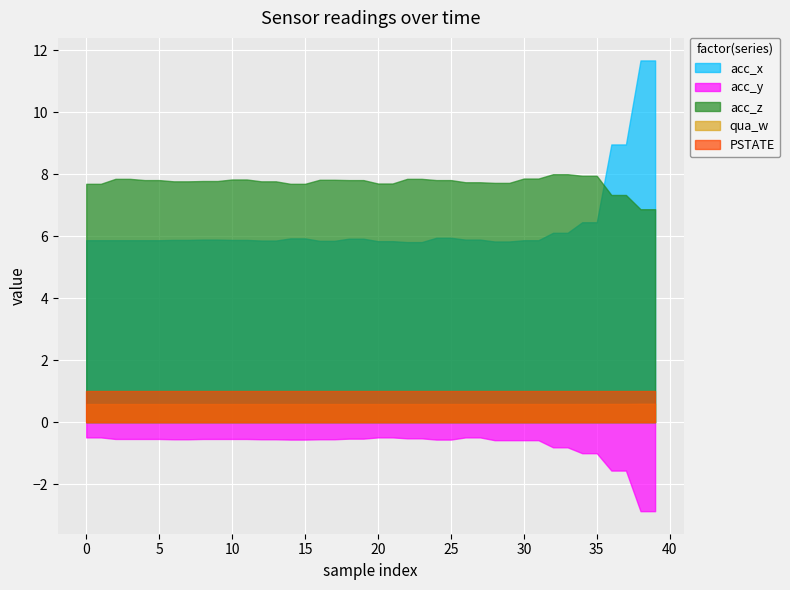

Reading left to right, what are all the values shown in this chart?

acc_x: 0=5.9	1=5.9	2=5.9	3=5.9	4=5.9	5=5.9	6=5.9	7=5.9	8=5.9	9=5.9	10=5.9	11=5.9	12=5.9	13=5.9	14=5.9	15=5.9	16=5.8	17=5.8	18=5.9	19=5.9	20=5.8	21=5.8	22=5.8	23=5.8	24=6.0	25=6.0	26=5.9	27=5.9	28=5.8	29=5.8	30=5.9	31=5.9	32=6.1	33=6.1	34=6.5	35=6.5	36=9.0	37=9.0	38=11.7	39=11.7
acc_y: 0=-0.5	1=-0.5	2=-0.5	3=-0.5	4=-0.5	5=-0.5	6=-0.6	7=-0.6	8=-0.5	9=-0.5	10=-0.5	11=-0.5	12=-0.6	13=-0.6	14=-0.6	15=-0.6	16=-0.6	17=-0.6	18=-0.5	19=-0.5	20=-0.5	21=-0.5	22=-0.5	23=-0.5	24=-0.6	25=-0.6	26=-0.5	27=-0.5	28=-0.6	29=-0.6	30=-0.6	31=-0.6	32=-0.8	33=-0.8	34=-1.0	35=-1.0	36=-1.6	37=-1.6	38=-2.9	39=-2.9
acc_z: 0=7.7	1=7.7	2=7.8	3=7.8	4=7.8	5=7.8	6=7.8	7=7.8	8=7.8	9=7.8	10=7.8	11=7.8	12=7.8	13=7.8	14=7.7	15=7.7	16=7.8	17=7.8	18=7.8	19=7.8	20=7.7	21=7.7	22=7.8	23=7.8	24=7.8	25=7.8	26=7.7	27=7.7	28=7.7	29=7.7	30=7.9	31=7.9	32=8.0	33=8.0	34=8.0	35=8.0	36=7.3	37=7.3	38=6.9	39=6.9
qua_w: 0=0.6	1=0.6	2=0.6	3=0.6	4=0.6	5=0.6	6=0.6	7=0.6	8=0.6	9=0.6	10=0.6	11=0.6	12=0.6	13=0.6	14=0.6	15=0.6	16=0.6	17=0.6	18=0.6	19=0.6	20=0.6	21=0.6	22=0.6	23=0.6	24=0.6	25=0.6	26=0.6	27=0.6	28=0.6	29=0.6	30=0.6	31=0.6	32=0.6	33=0.6	34=0.6	35=0.6	36=0.6	37=0.6	38=0.6	39=0.6
PSTATE: 0=1.0	1=1.0	2=1.0	3=1.0	4=1.0	5=1.0	6=1.0	7=1.0	8=1.0	9=1.0	10=1.0	11=1.0	12=1.0	13=1.0	14=1.0	15=1.0	16=1.0	17=1.0	18=1.0	19=1.0	20=1.0	21=1.0	22=1.0	23=1.0	24=1.0	25=1.0	26=1.0	27=1.0	28=1.0	29=1.0	30=1.0	31=1.0	32=1.0	33=1.0	34=1.0	35=1.0	36=1.0	37=1.0	38=1.0	39=1.0